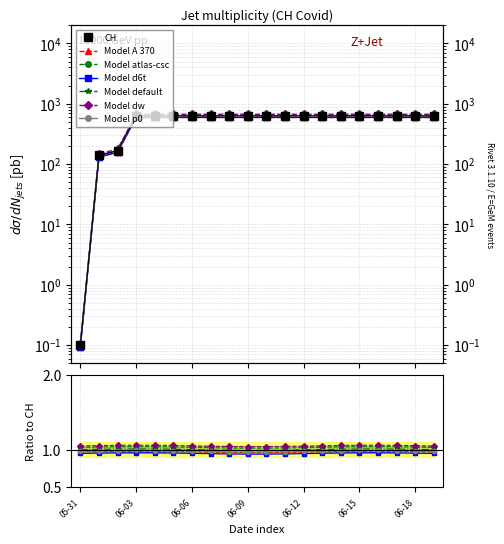

What is the sum of all values?

11136.8